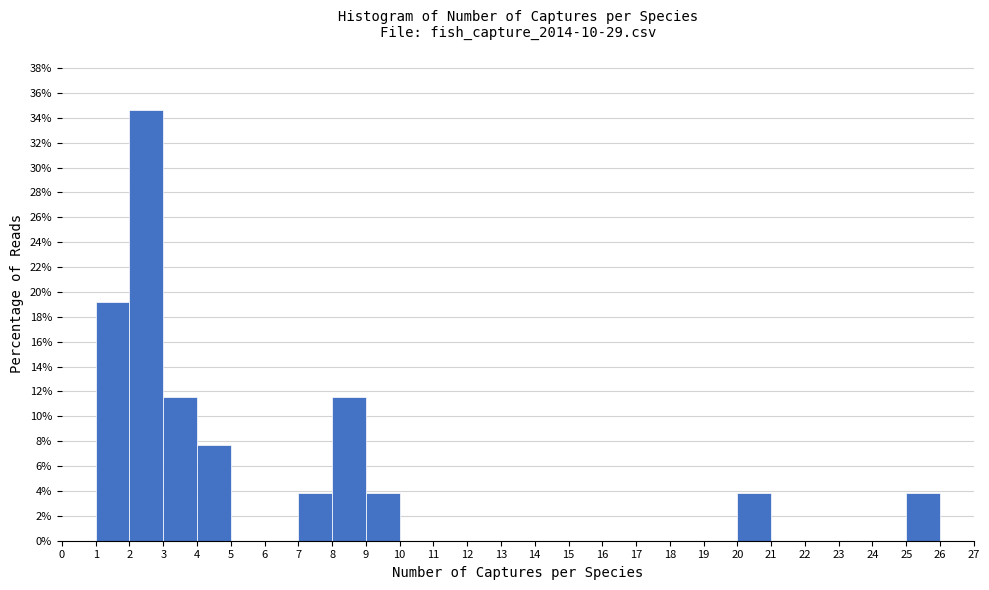

Over which range of the x-axis is the bar tallest?

2 to 3